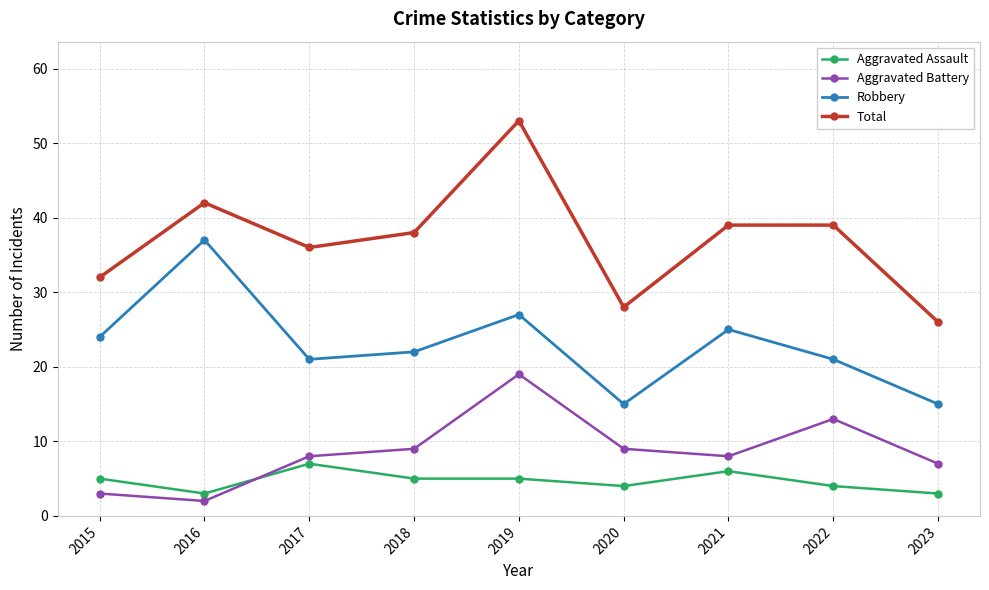

At which category does Robbery reach its first local valley?

2017